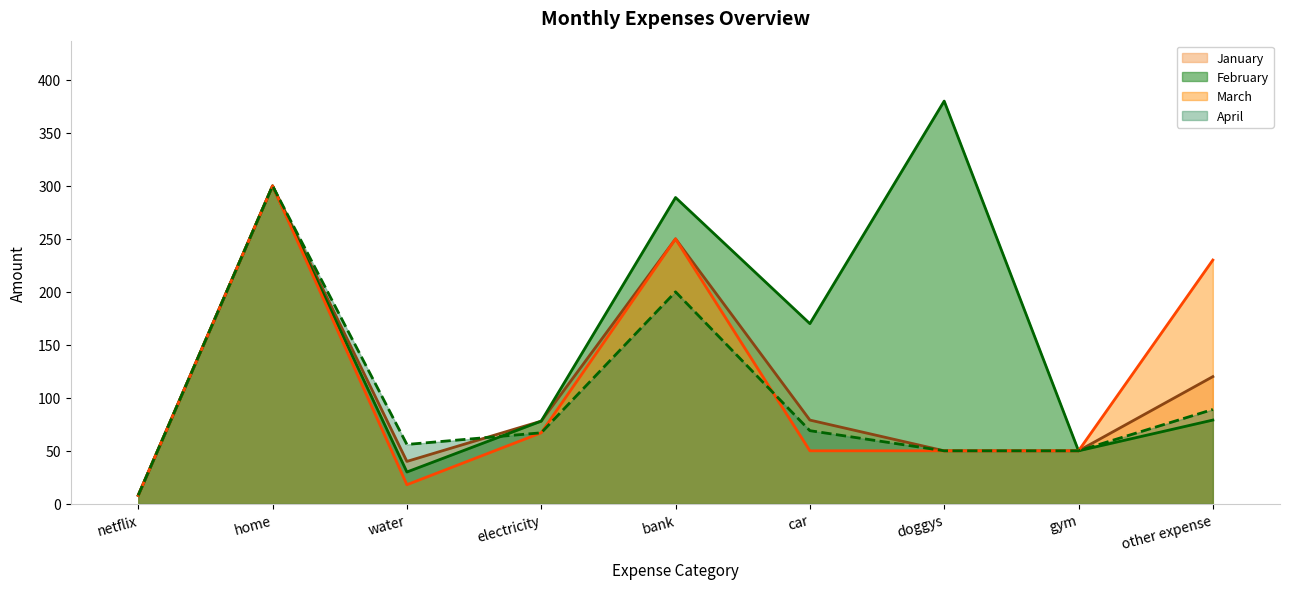

What is the greatest value displayed?

380